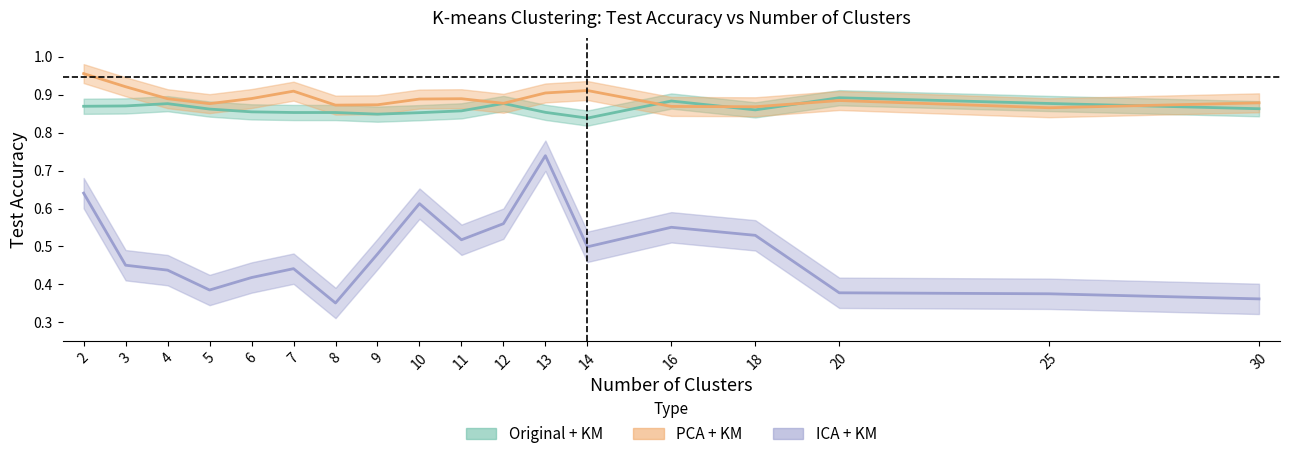

Between 30 and 6, which is larger?

30